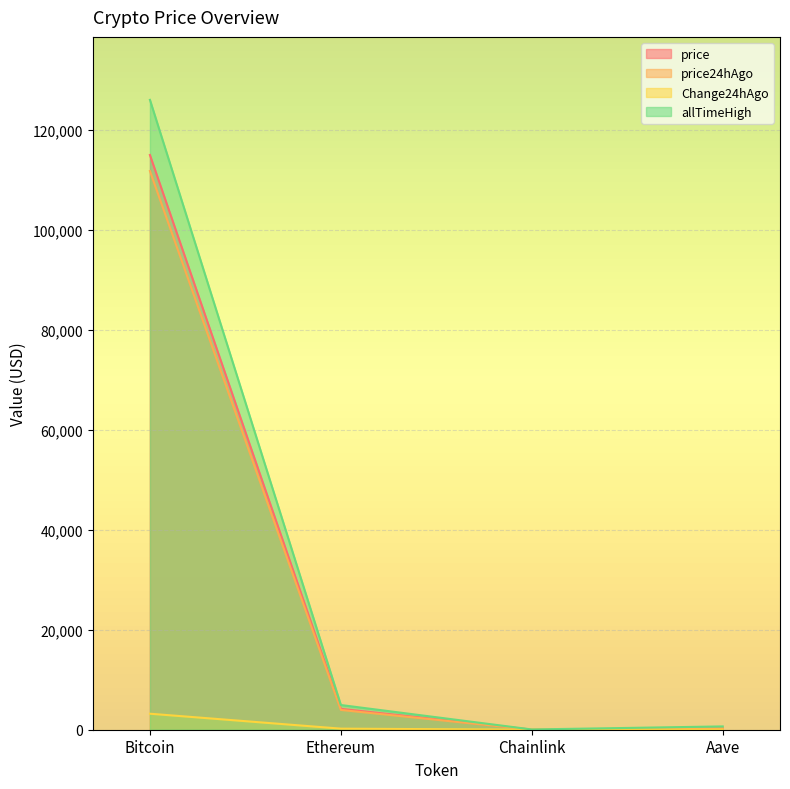

At which category is the sum across all series the highest?

Bitcoin